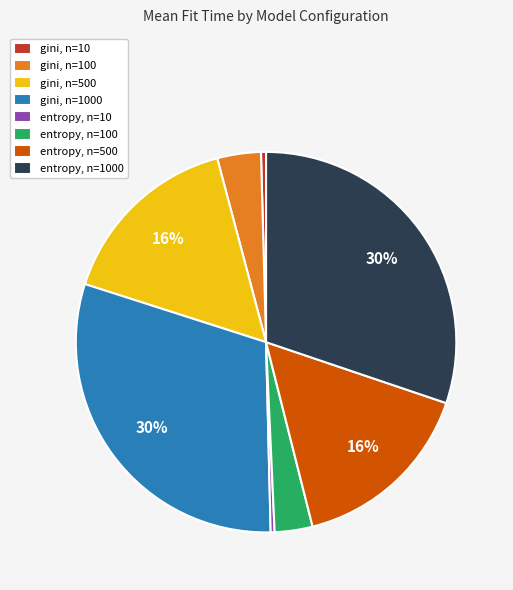

To the nearest percent, what is the combined percentage of entropy, n=10 and gini, n=100?

4%